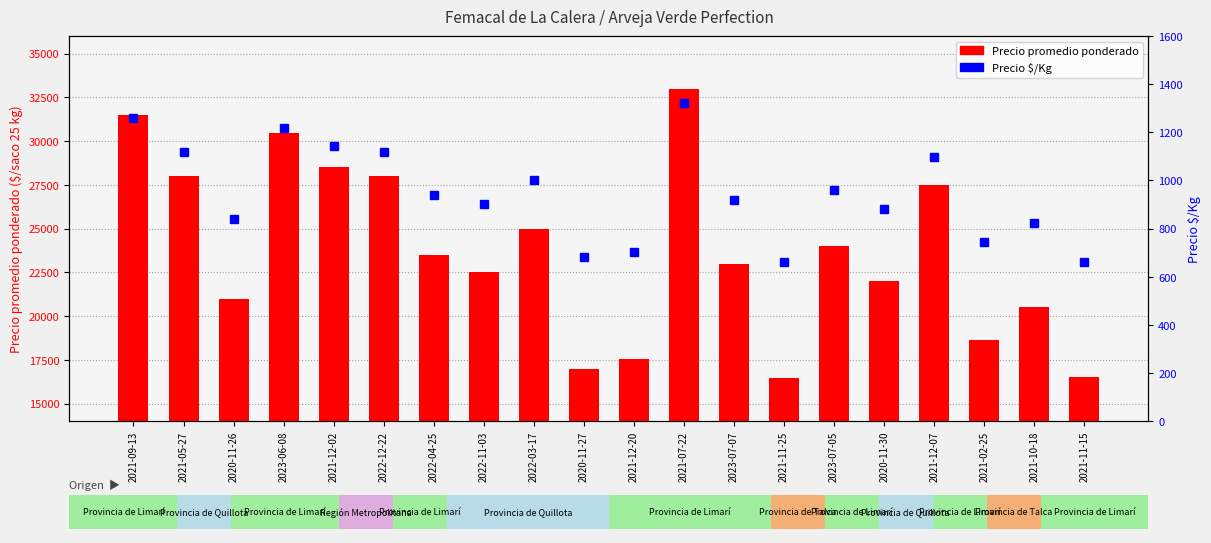

Count the number of data series in this chart.

2